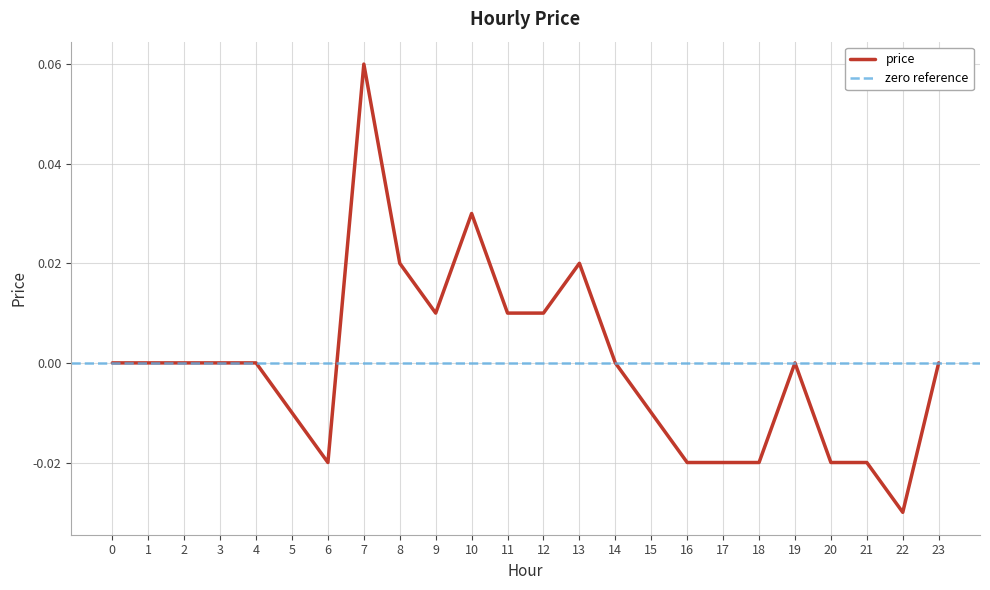

How many values exceed 0?

7